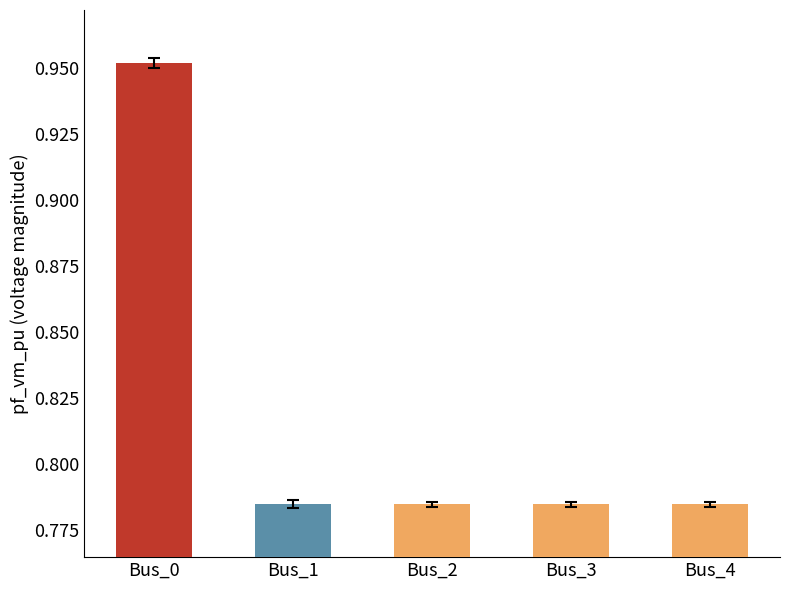

Between Bus_0 and Bus_3, which is larger?

Bus_0